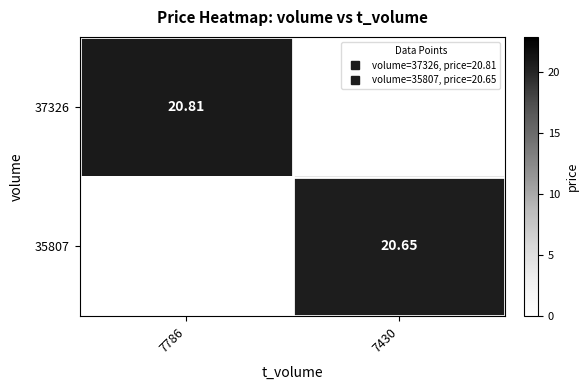

What is the total value across all series at 7786?

20.8